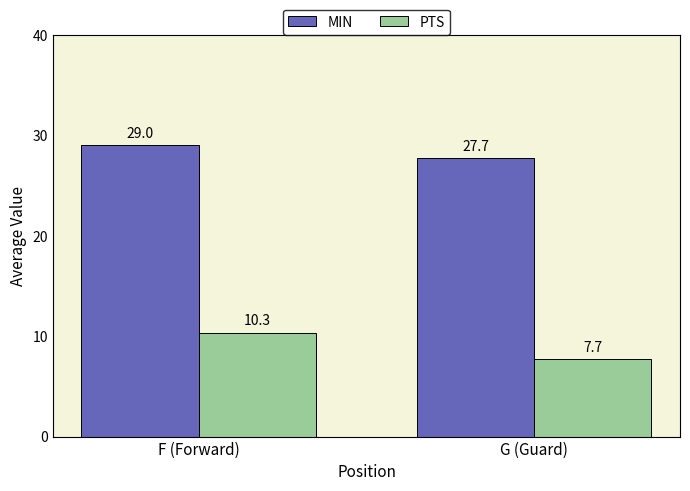

At which label does PTS first exceed 10?

F (Forward)